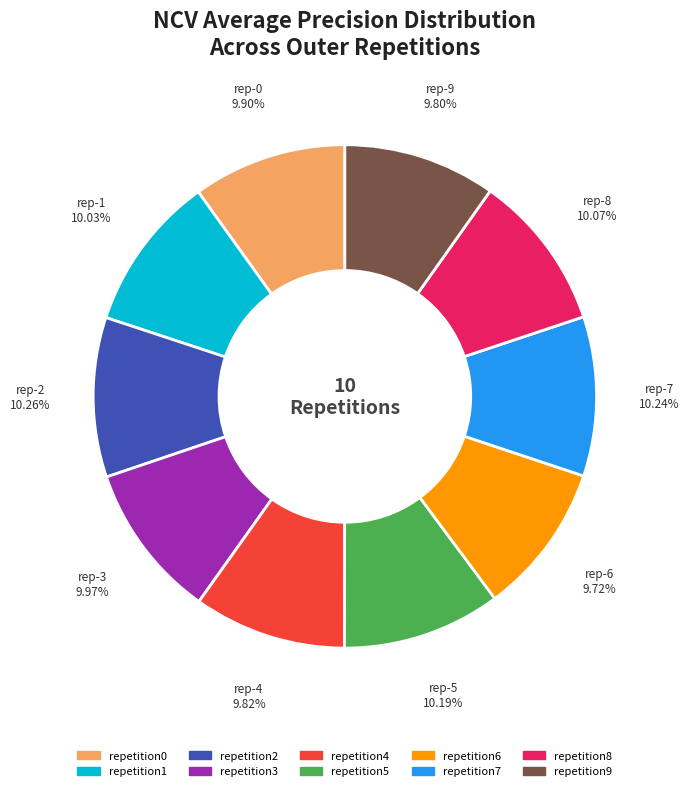

Does any single category account for the majority?

No